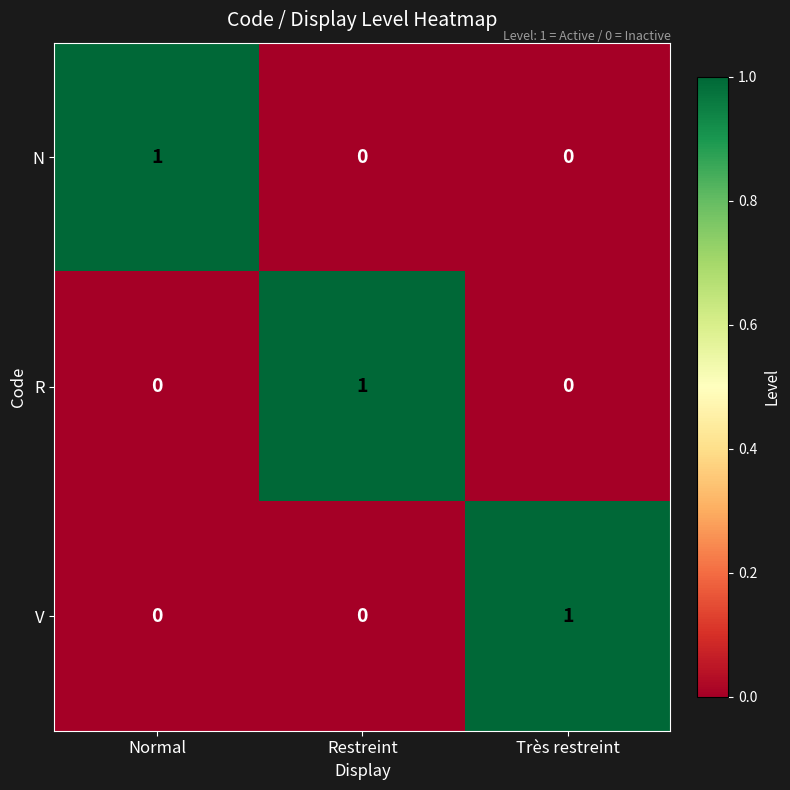

At which label does V reach its peak?

Très restreint